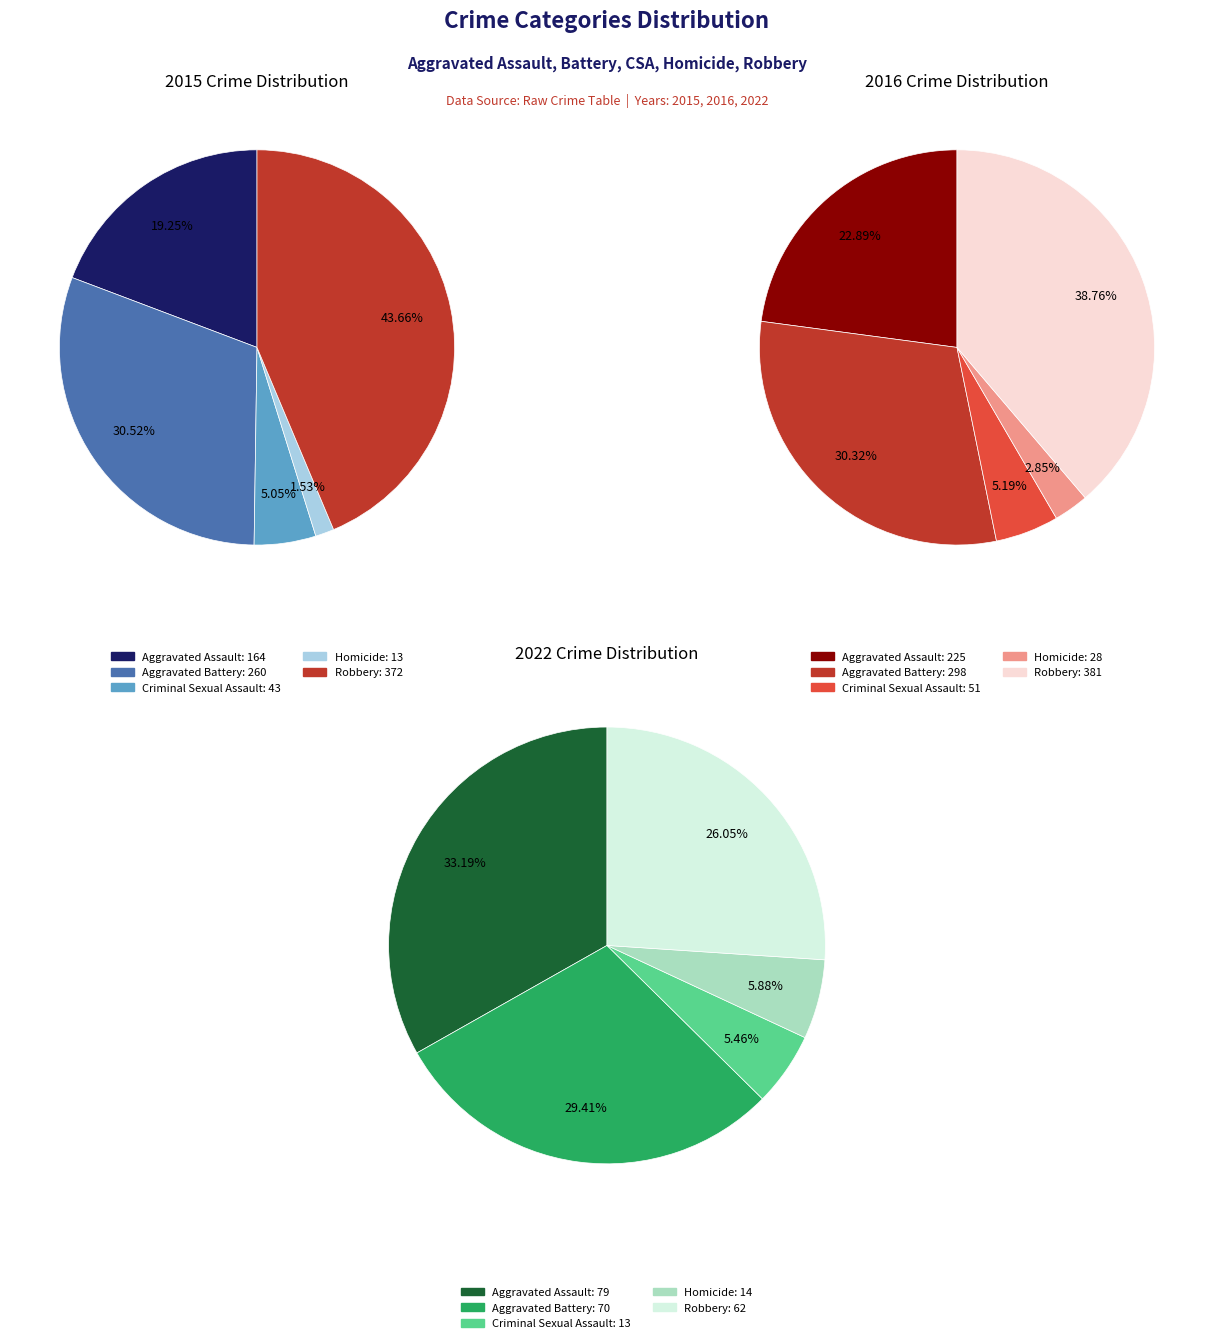

What is the smallest slice in the pie chart?

Homicide